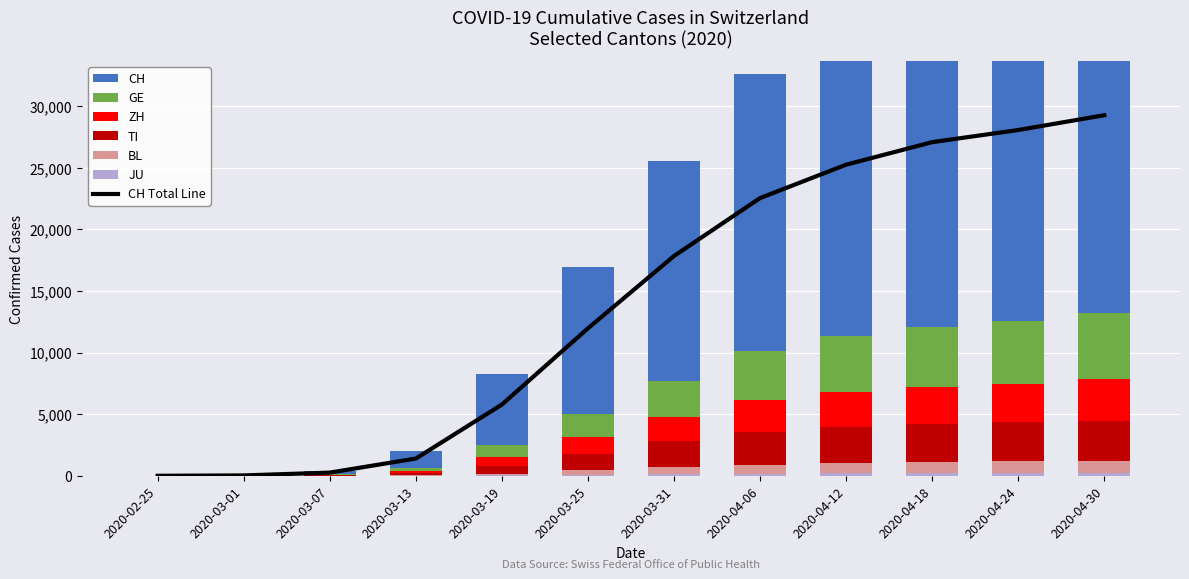

At which label does TI reach its minimum?

2020-02-25